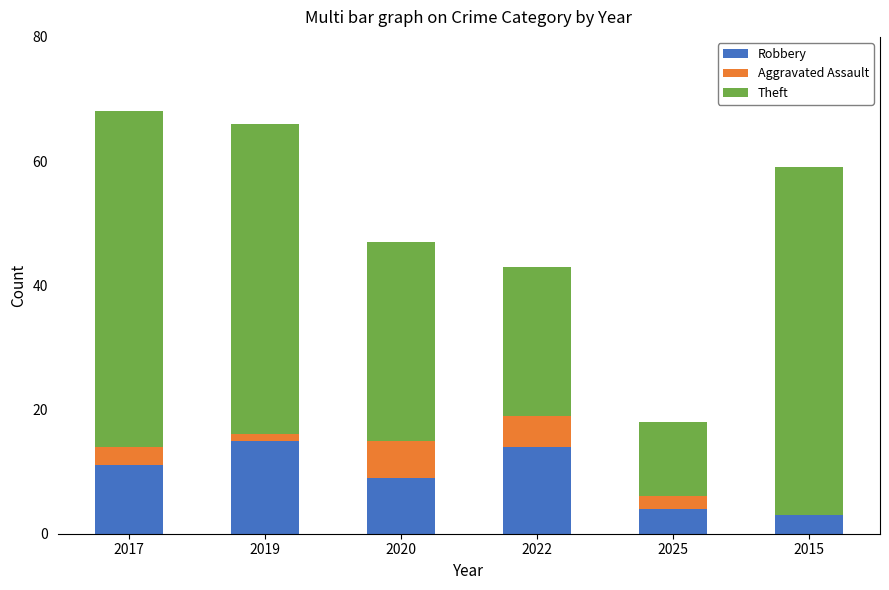

What is the total value across all series at 2017?

68